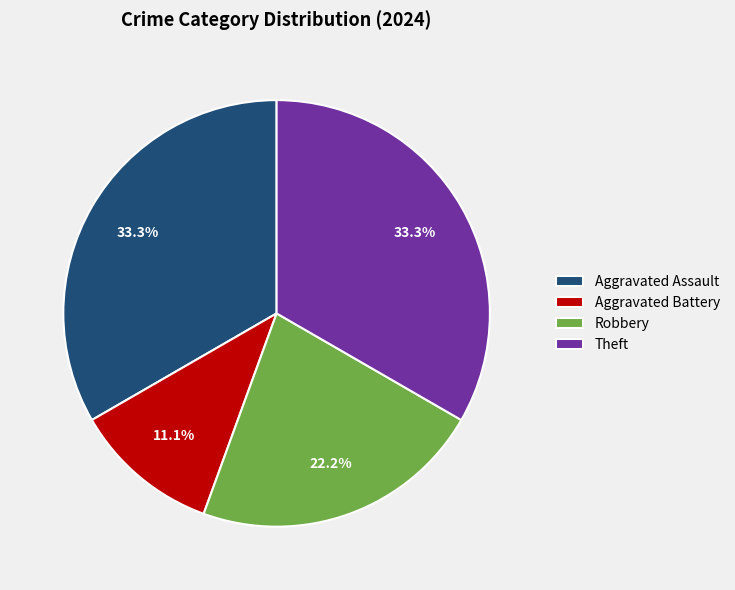

Combined, do Aggravated Assault and Robbery account for over 50%?

Yes